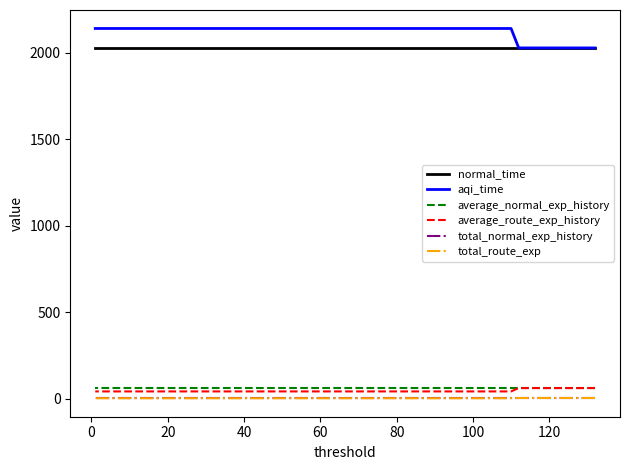

True or false: total_route_exp has more than 2 points higher than both neighbors.

False